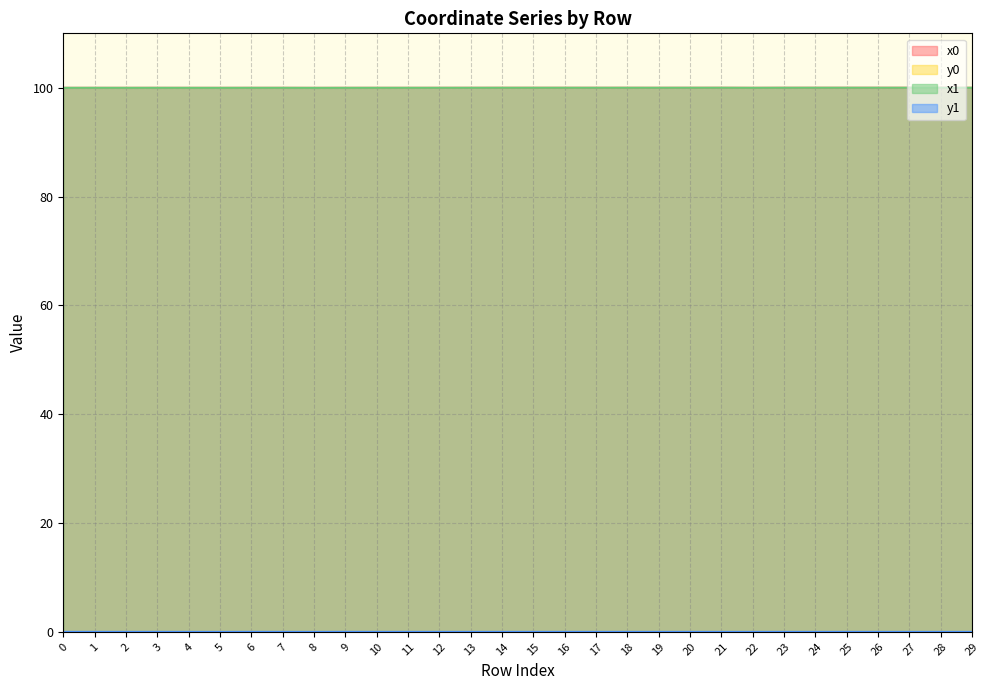

True or false: x1 has a value of 100.0 at 13.

True